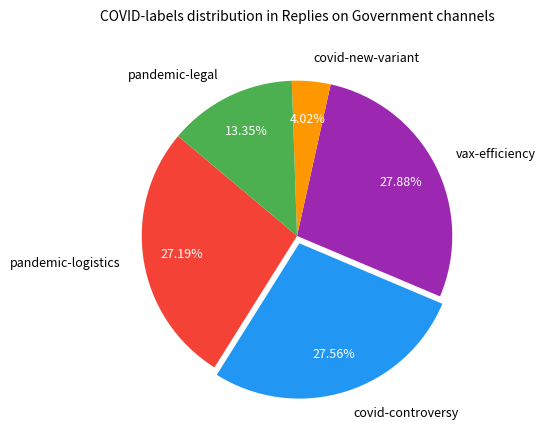

What is the smallest slice in the pie chart?

covid-new-variant